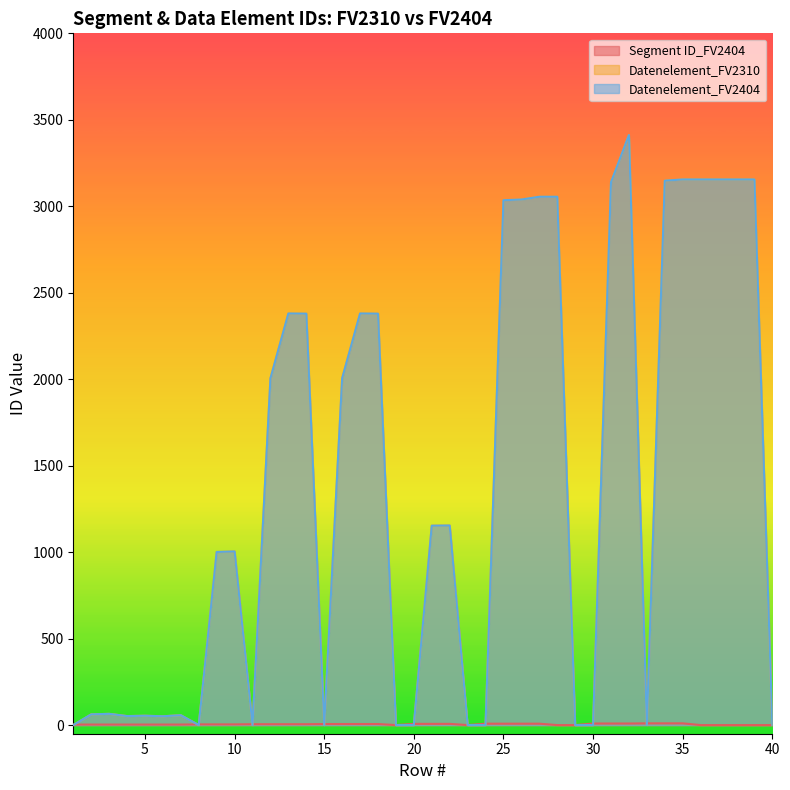

Which series ends up on top after the final intersection of Datenelement_FV2310 and Segment ID_FV2404?

Datenelement_FV2310